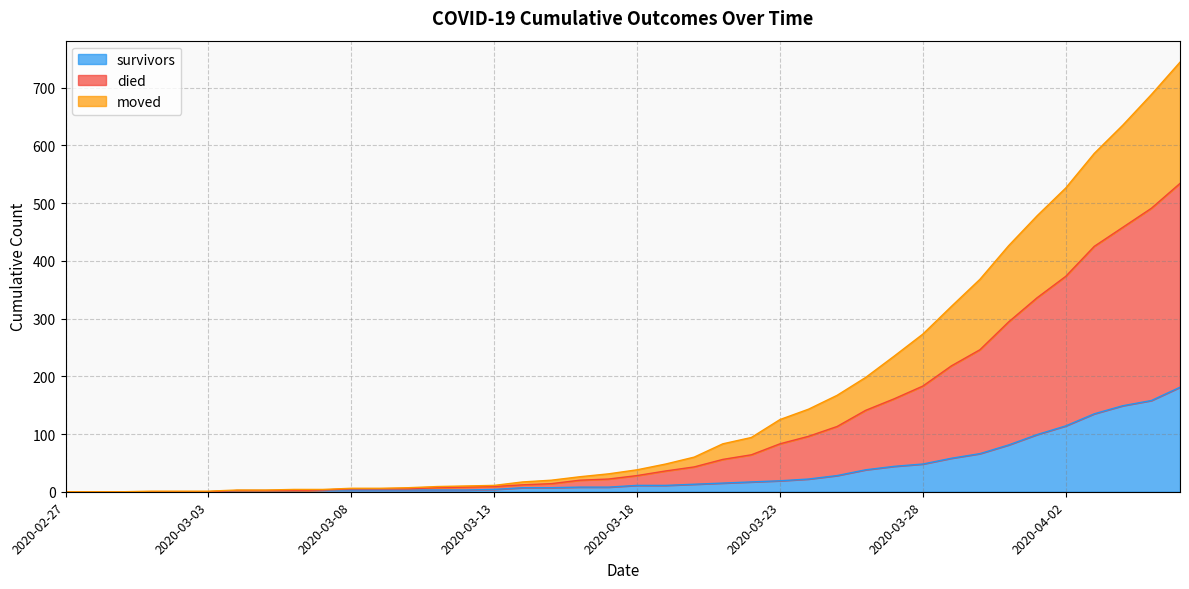

At which label does died reach its peak?

2020-04-06